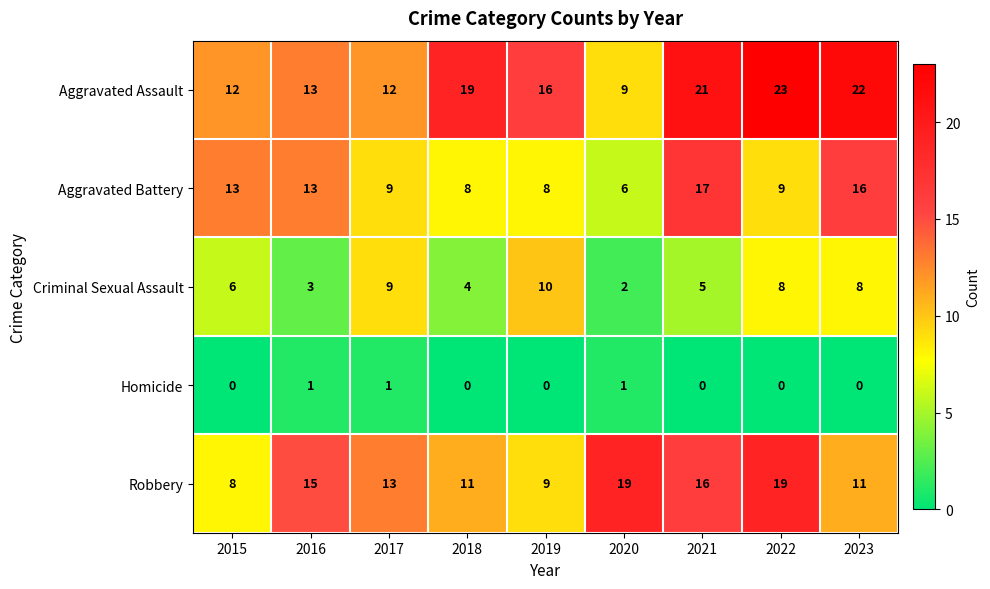

What is the sum of the Criminal Sexual Assault values at 2021 and 2015?

11